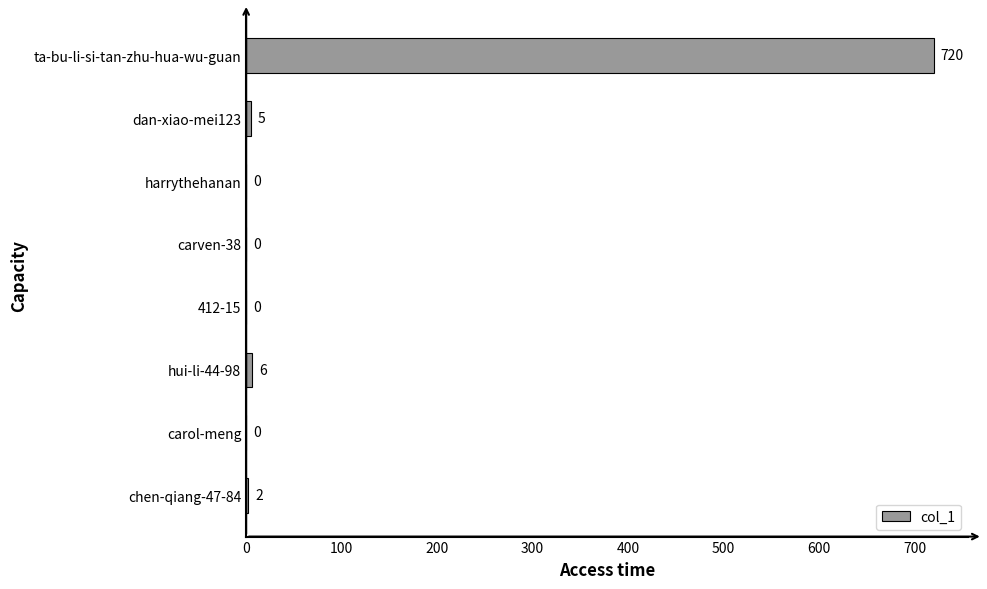

Approximately how many times larger is the value at chen-qiang-47-84 compared to dan-xiao-mei123?

0.4